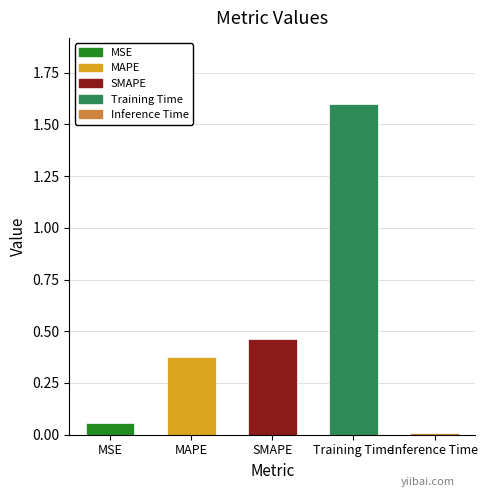

What is the sum of the values at MAPE and SMAPE?

0.8